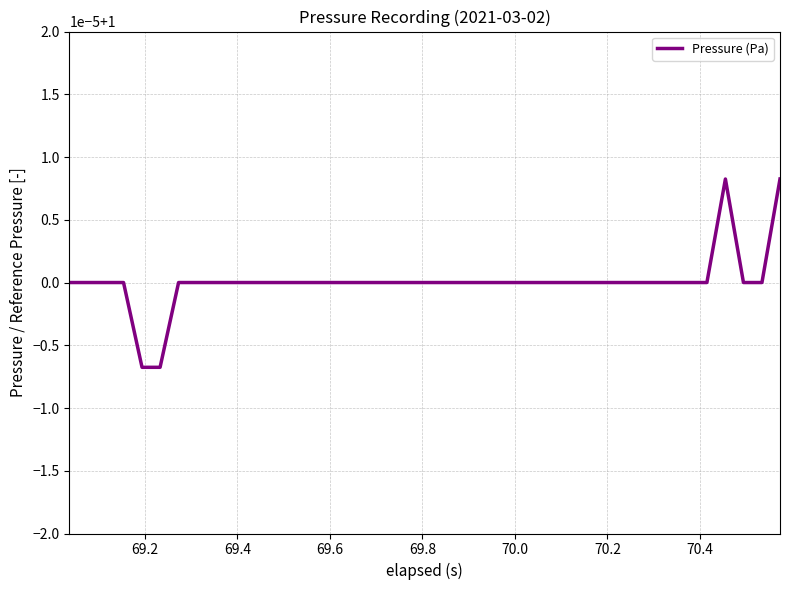

Does the chart have visible grid lines?

Yes